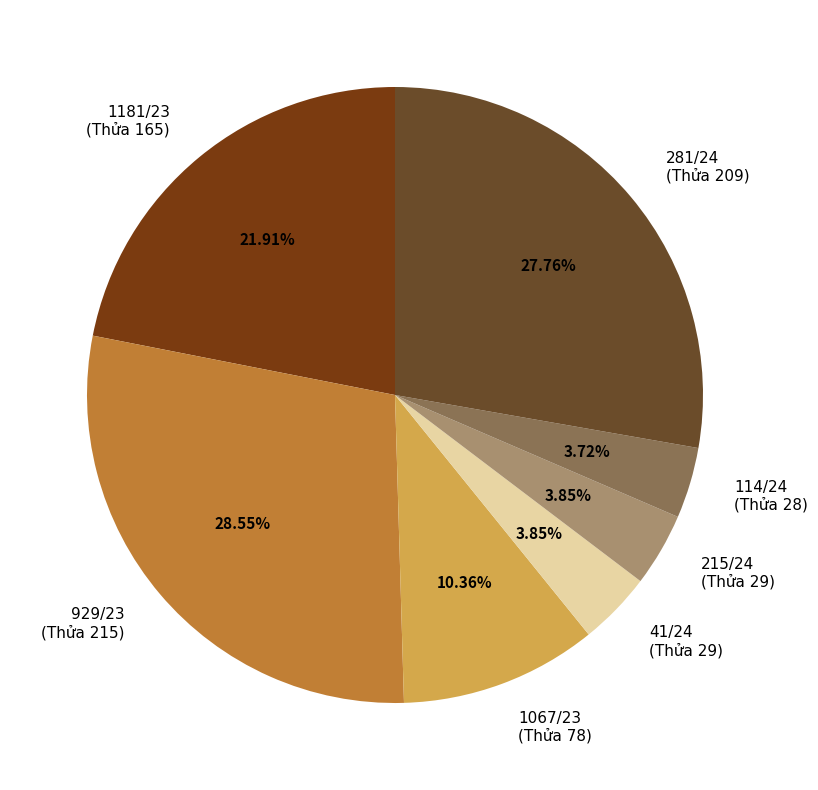

Which has a higher value, 1067/23 (Thửa 78) or 114/24 (Thửa 28)?

1067/23 (Thửa 78)